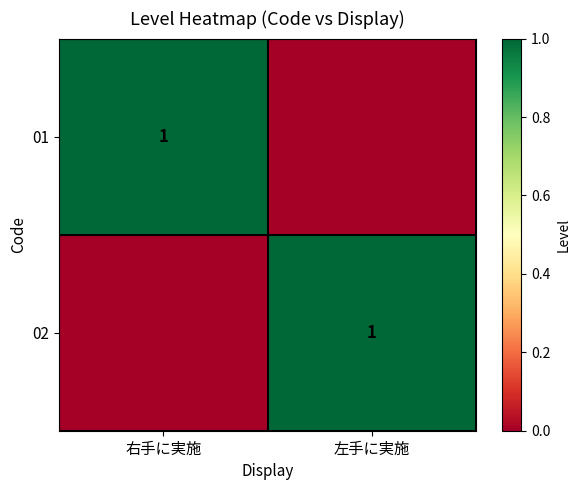

Is it true that 01 equals 1 at 右手に実施?

True